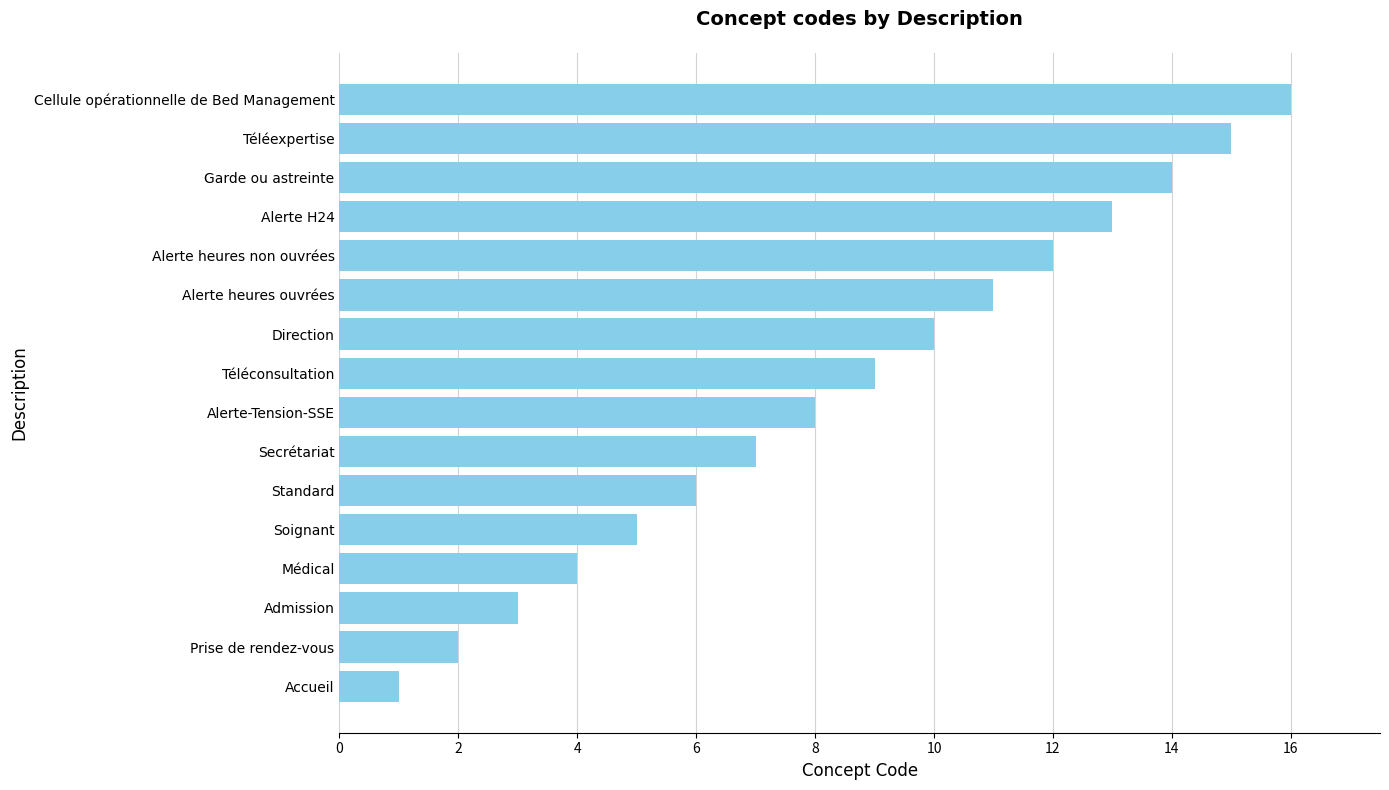

What is the sum of all values?

136